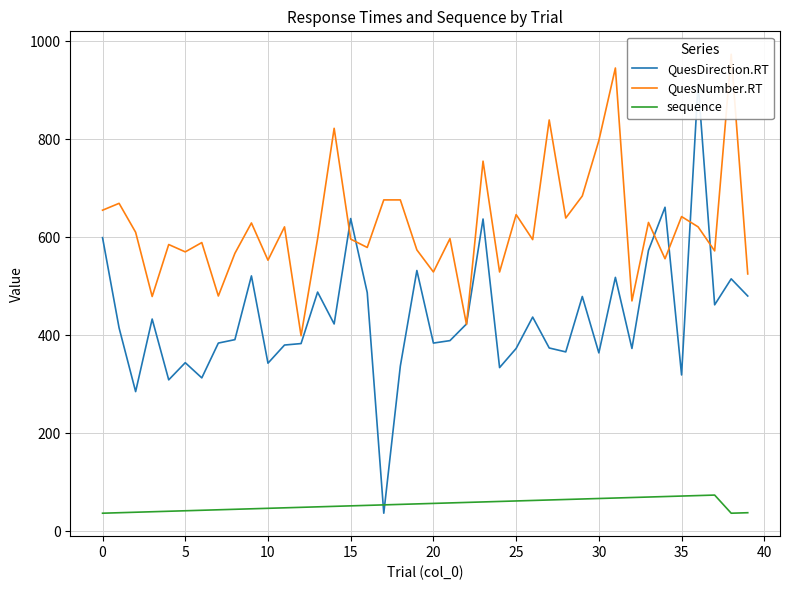

What is the difference between the second highest and second lowest values in the QuesDirection.RT series?

376